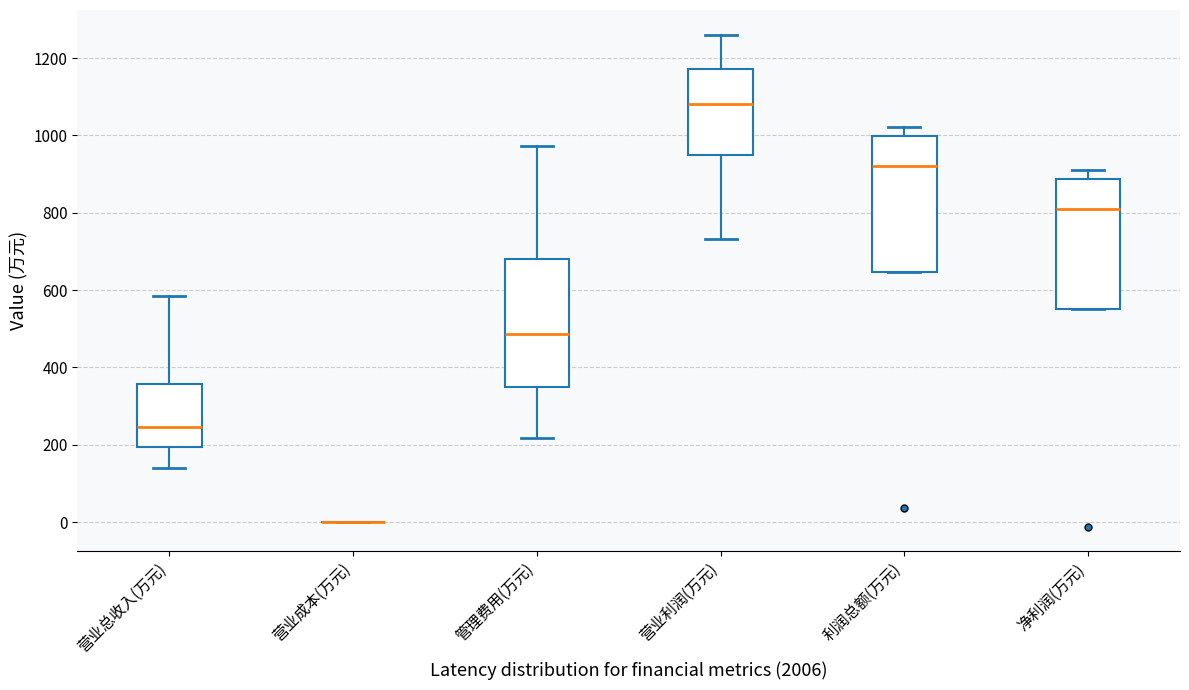

Where is the lower edge of the box for 利润总额(万元) on the y-axis? The values are not printed on the chart, so give them approximately, as read against the axis.

640